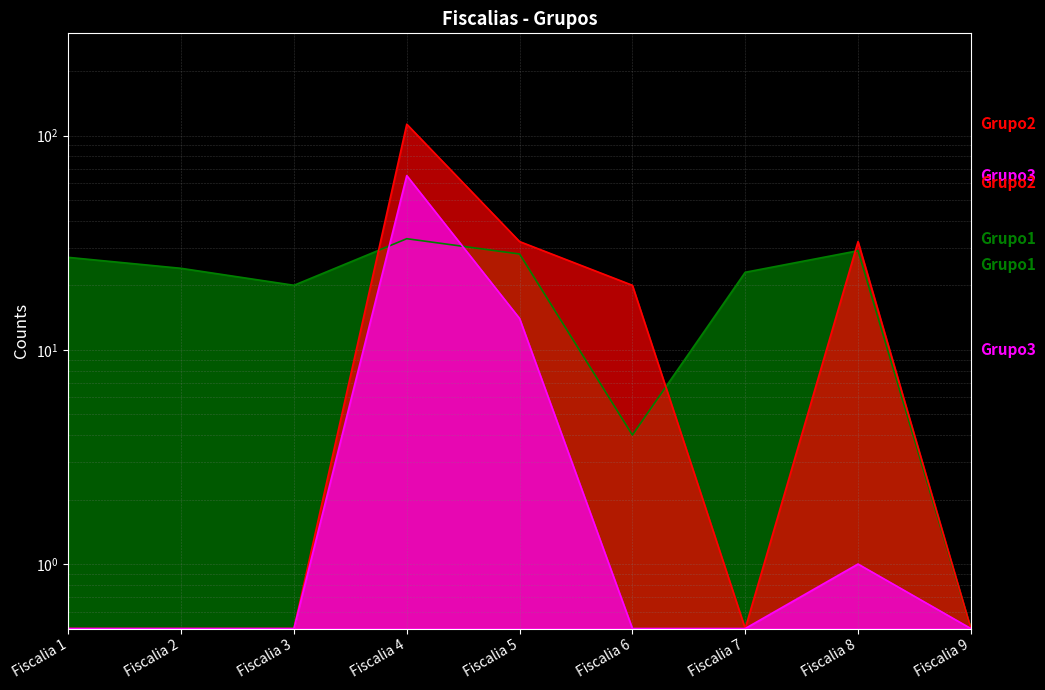

At which label does Grupo2 reach its minimum?

Fiscalia 1